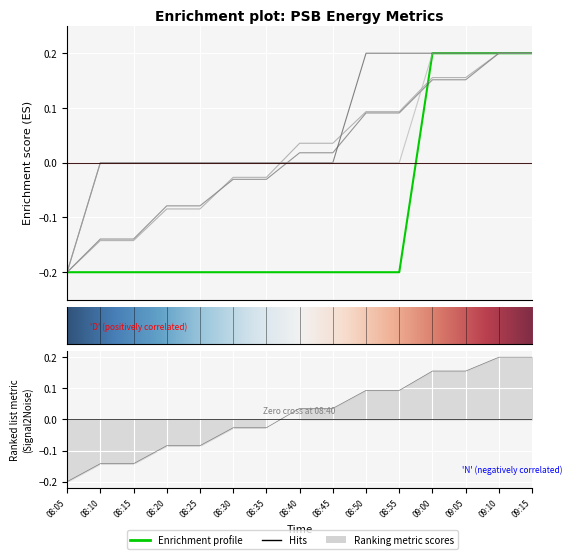

What is the greatest value displayed?

0.2